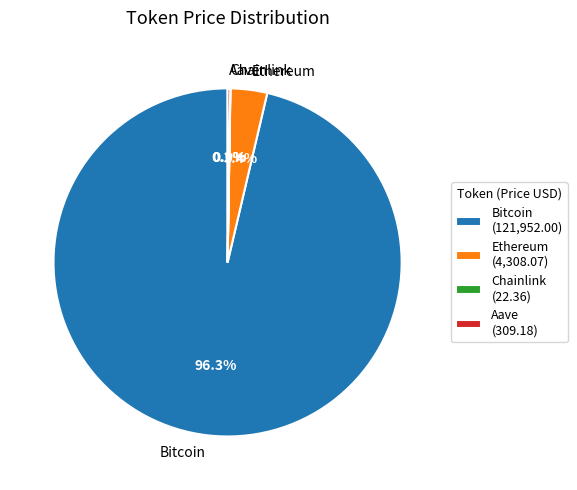

To the nearest percent, what is the difference between the largest and smallest slice percentages?

96%